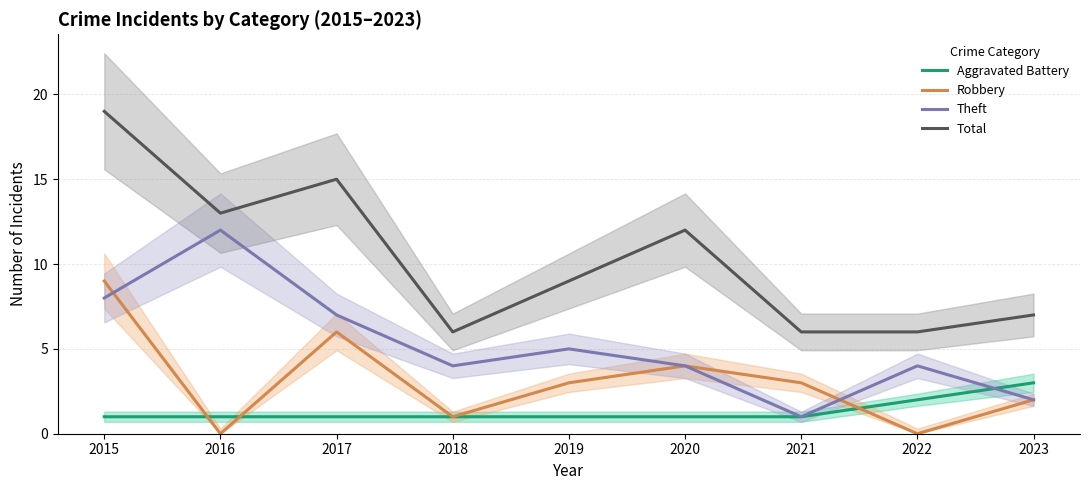

What are all the series names shown in the legend?

Aggravated Battery, Robbery, Theft, Total